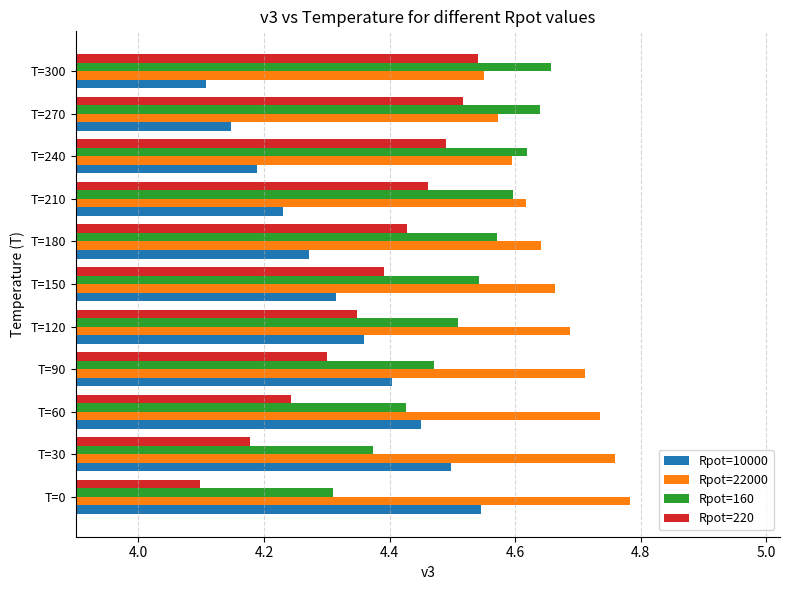

True or false: Rpot=22000 has a value of 4.6 at T=240.

True